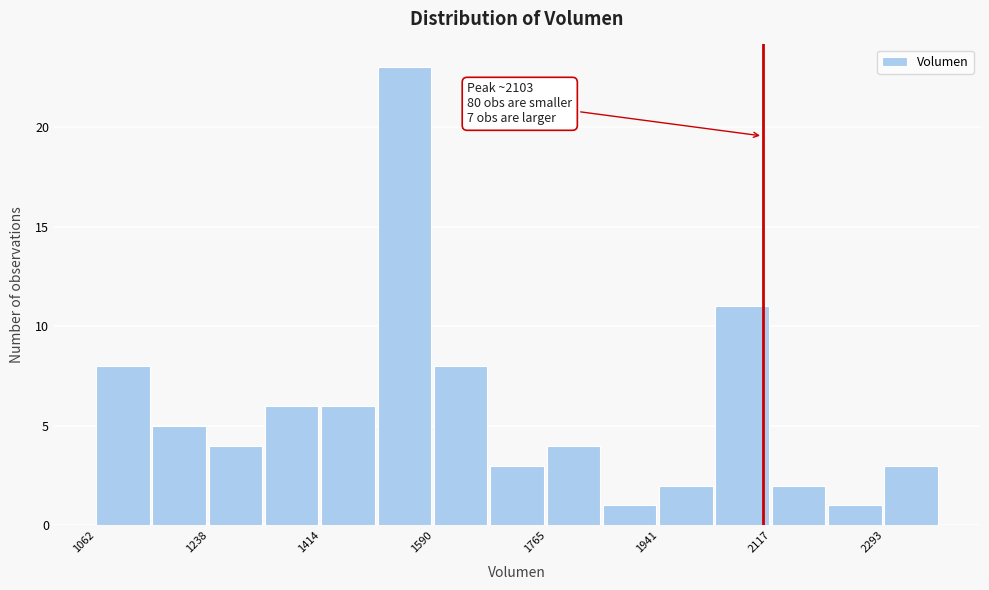

Over which range of the x-axis is the bar tallest?

1500 to 1580